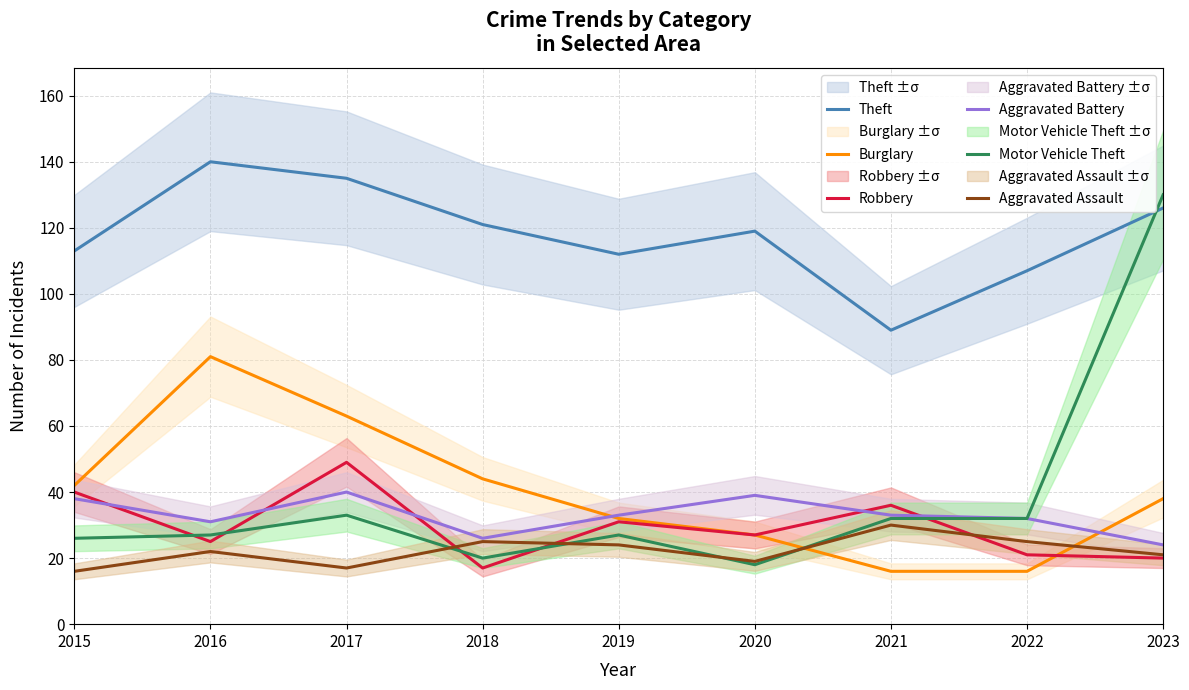

What is the difference between the highest and lowest values at 2023?

110